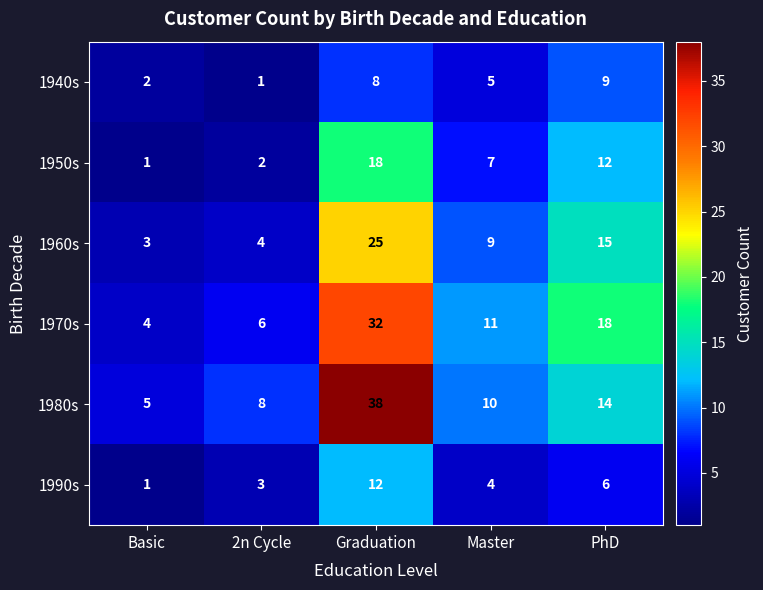

What is the spread (max minus min) of values at 2n Cycle?

7